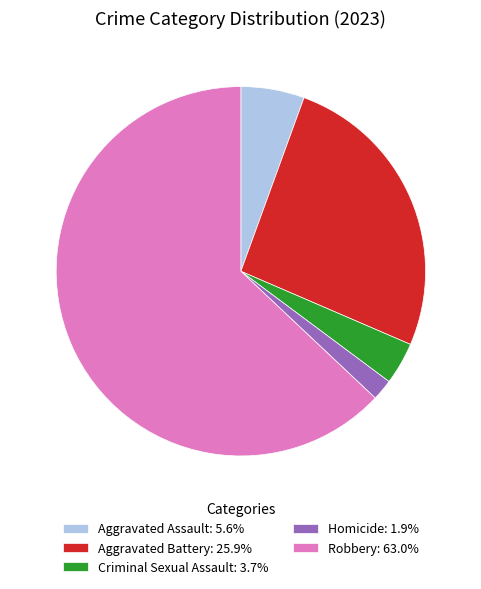

Do Robbery: 63.0% and Aggravated Battery: 25.9% together represent more than half of the pie?

Yes